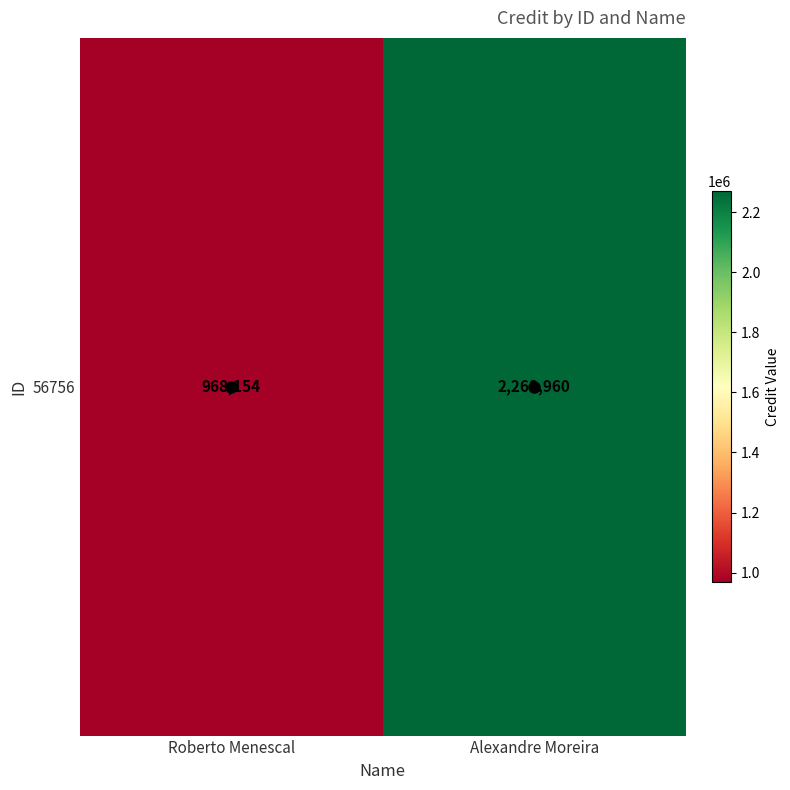

How many data points are less than 2268960?

1